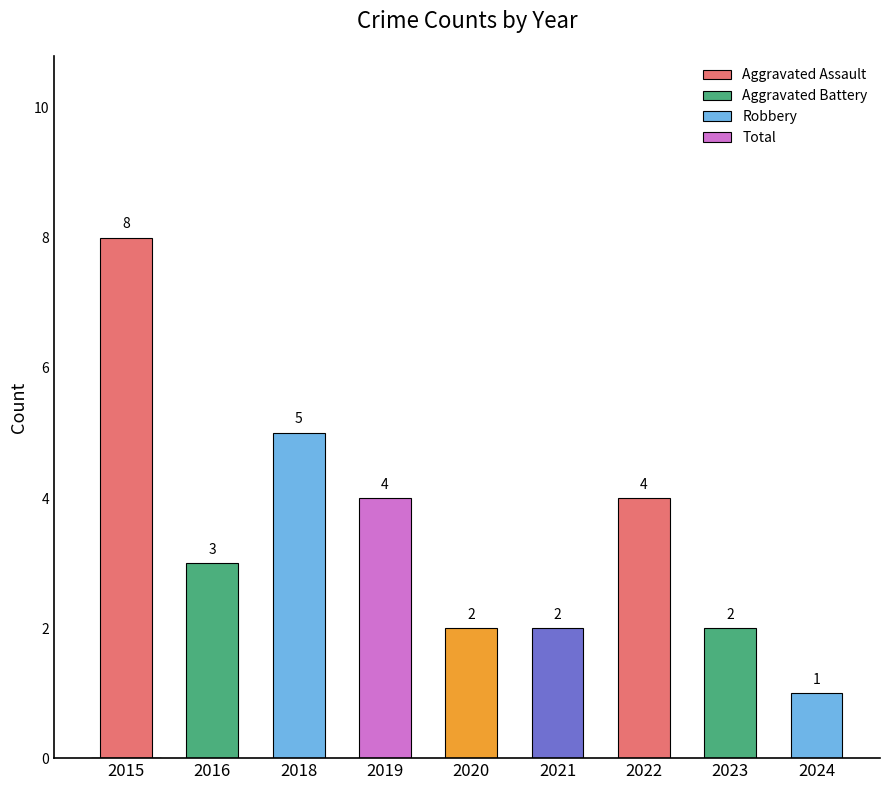

At which category is the sum across all series the highest?

2015